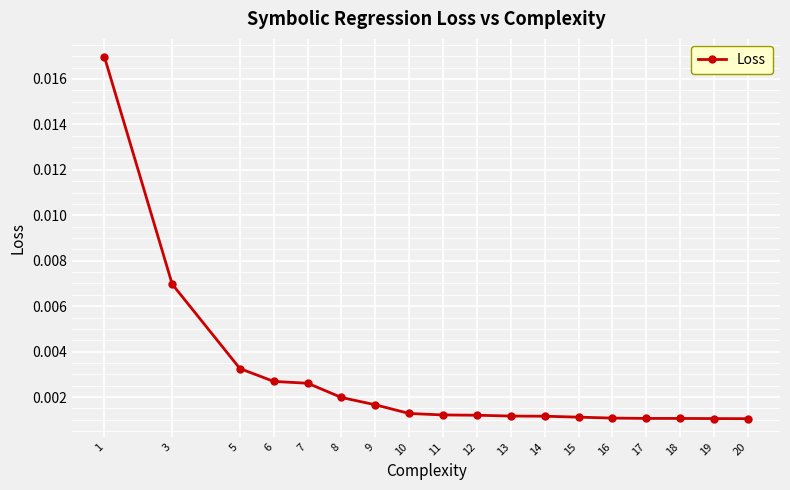

Which has a higher value, 13 or 9?

9